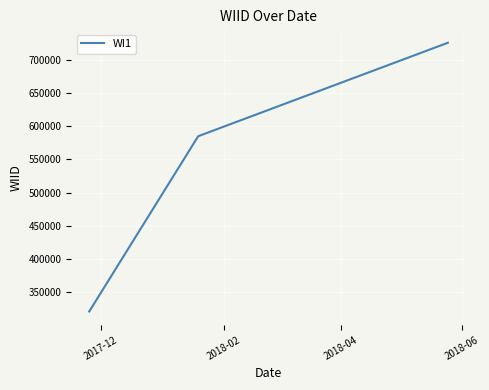

Does the chart have visible grid lines?

Yes